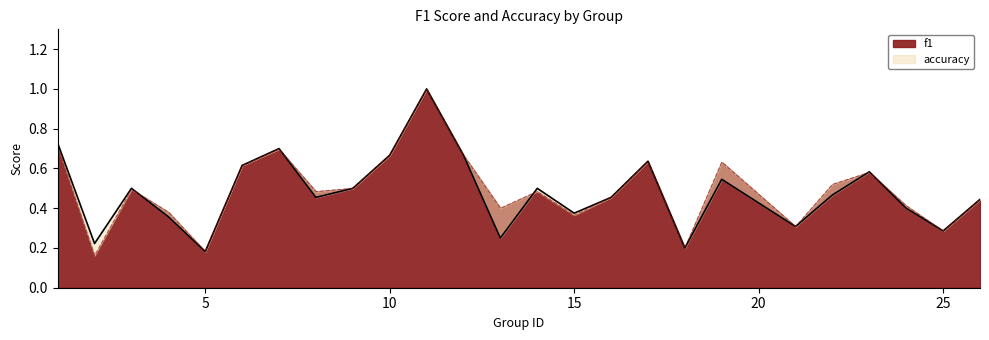

What is the maximum value for f1?

1.0